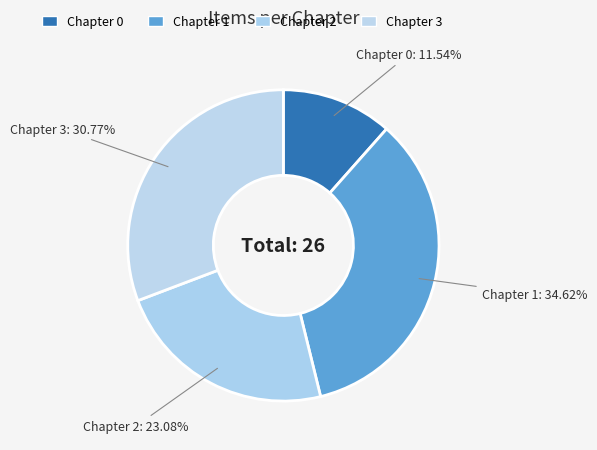

True or false: Chapter 2 accounts for 32% of the total.

False